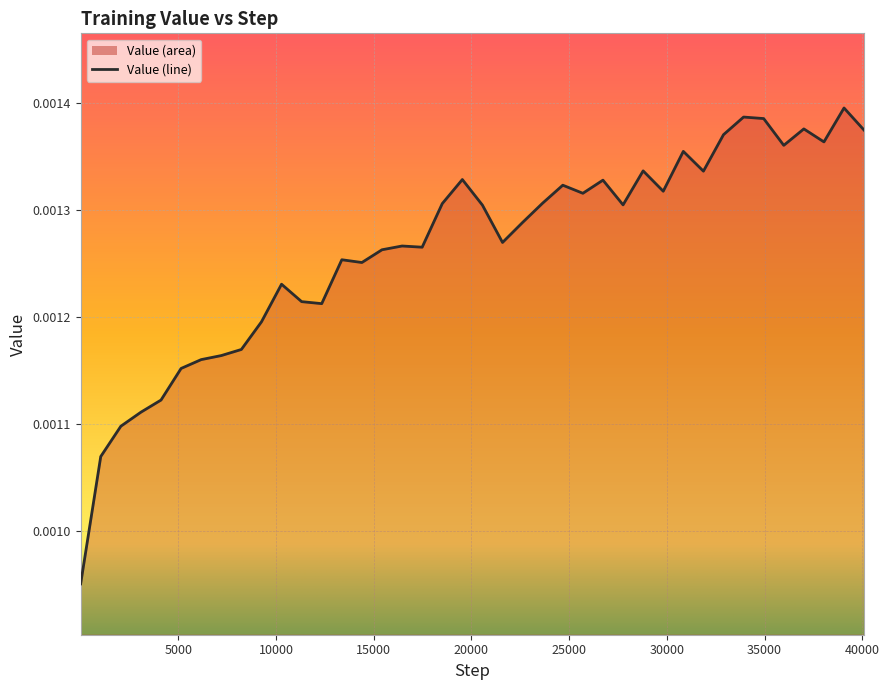

Rank the categories by value from lowest to highest.

1, 1029, 2057, 3085, 4113, 5141, 6169, 7197, 8225, 9253, 12337, 11309, 10281, 14393, 13365, 15421, 17477, 16449, 21589, 22617, 20561, 27757, 18505, 23645, 25701, 29813, 24673, 26729, 19533, 31869, 28785, 30841, 35981, 38037, 32897, 40093, 37009, 34953, 33925, 39065